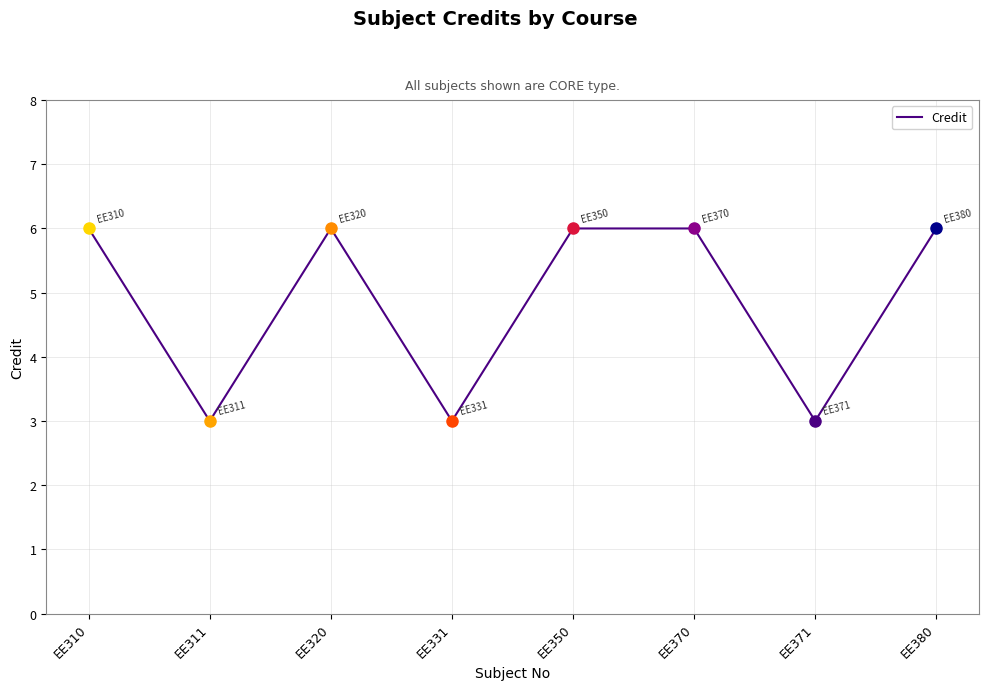

The chart shows a value of 10 at EE380. True or false?

False